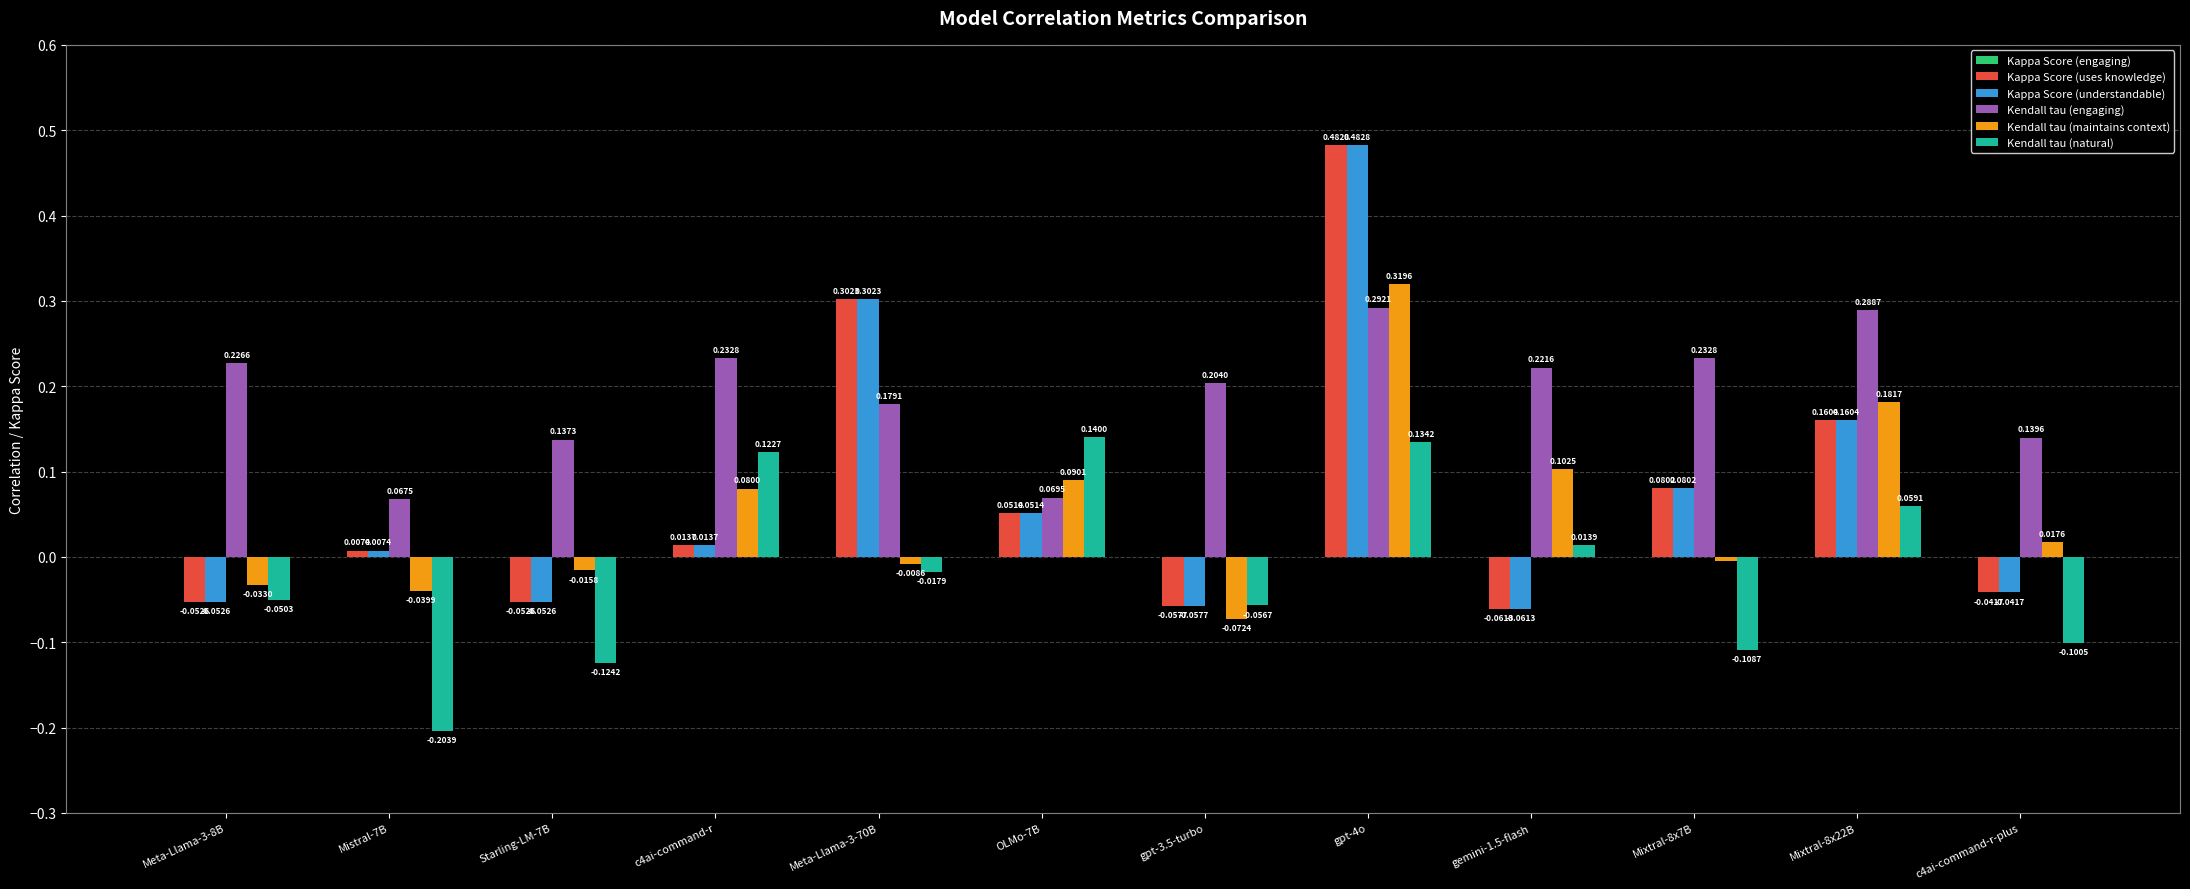

What is the difference between the maximum and second lowest values in the Kendall tau (maintains context) series?

0.4